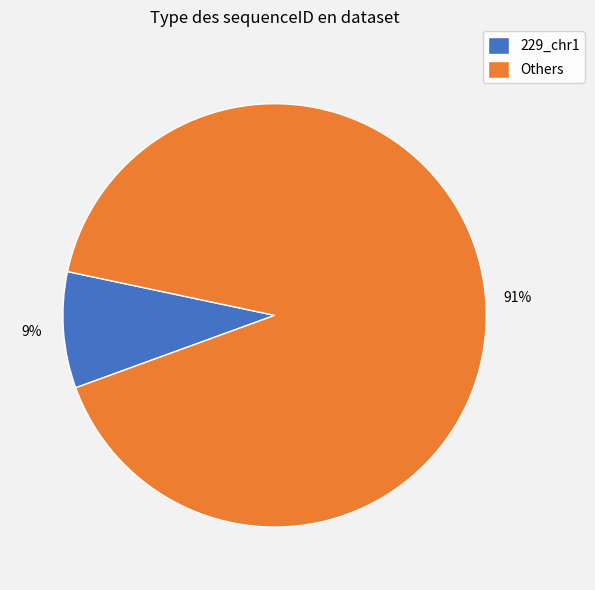

Combined, do 229_chr1 and Others account for over 50%?

Yes